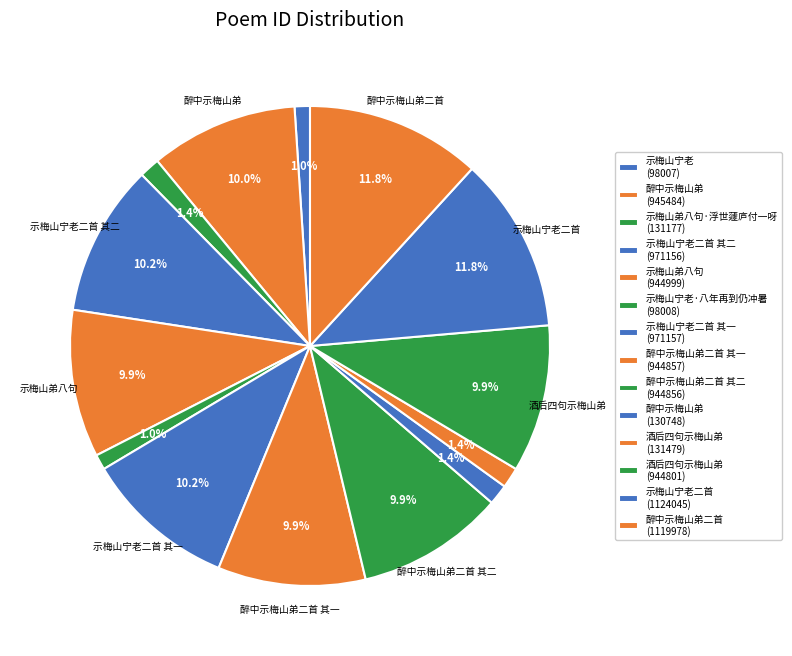

How many segments does this pie chart have?

14